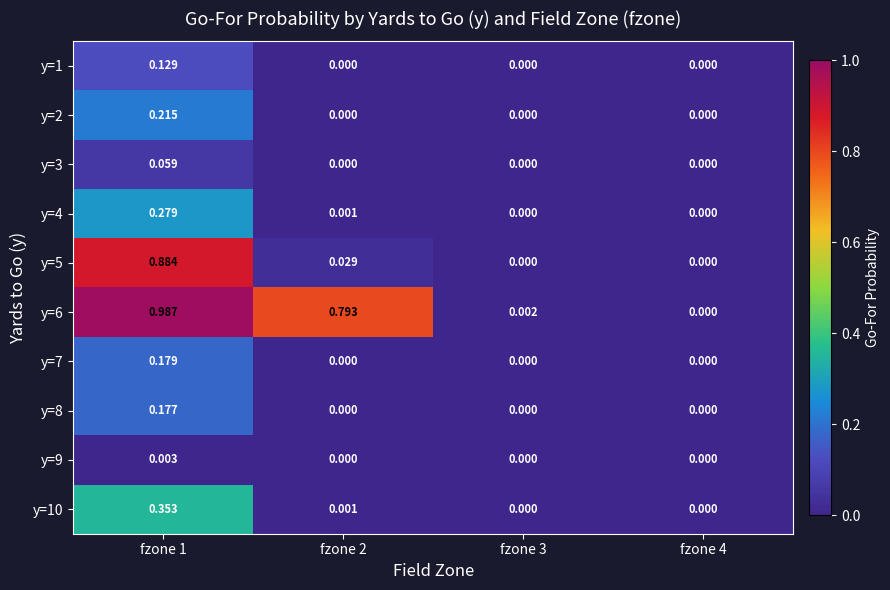

Is the value of y=4 at fzone 2 greater than the value of y=3 at fzone 1?

No